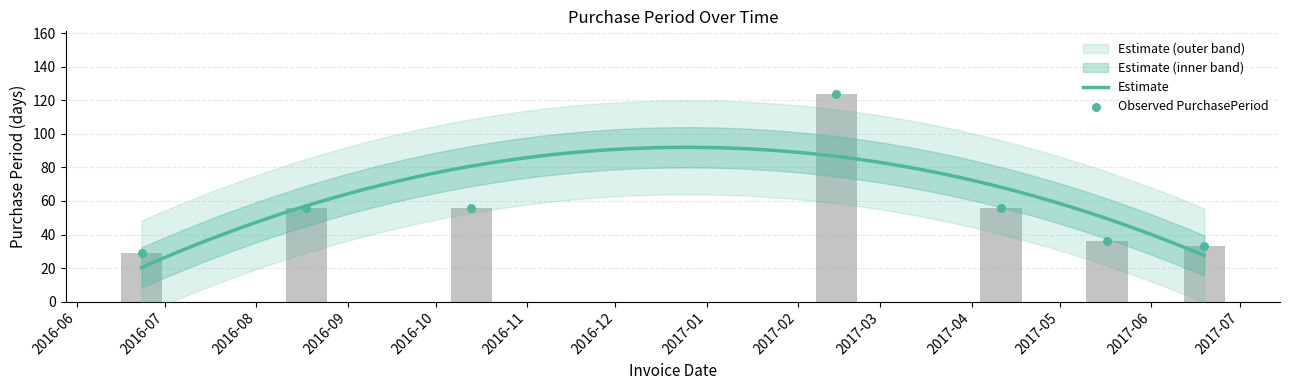

Approximately how many times larger is the value at 2016-06-23 compared to 2017-05-17?

0.8